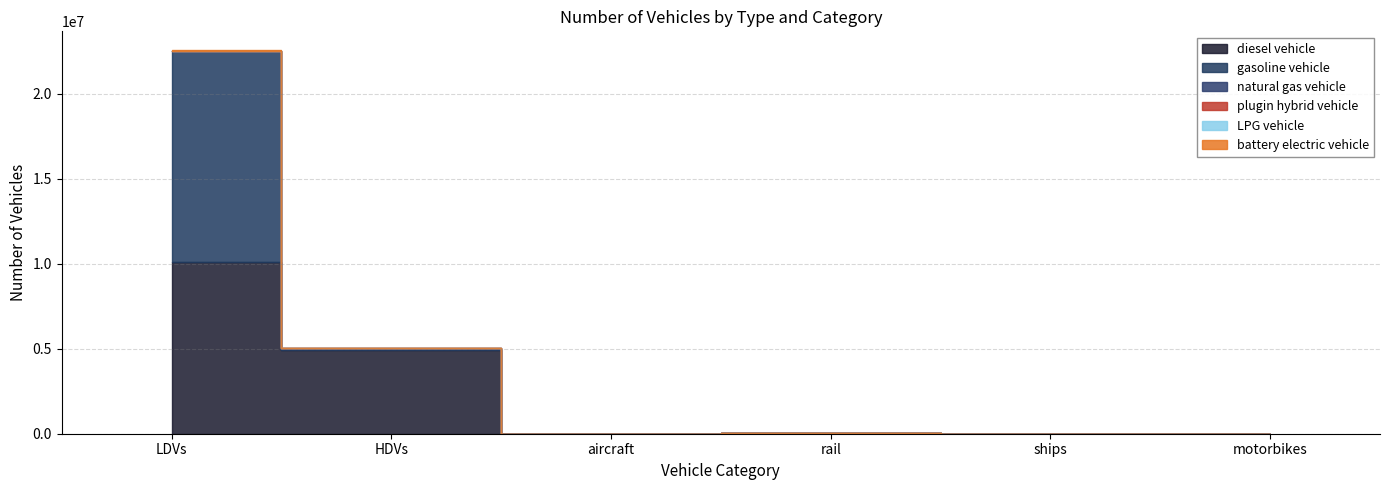

Reading right to left, extract all data points from this chart.

diesel vehicle: motorbikes=0.0	ships=10524.0	rail=24937.1	aircraft=1152.7	HDVs=4927361.0	LDVs=10118227.4
gasoline vehicle: motorbikes=0.0	ships=0.0	rail=0.0	aircraft=0.0	HDVs=47628.0	LDVs=12396598.3
natural gas vehicle: motorbikes=0.0	ships=0.0	rail=0.0	aircraft=0.0	HDVs=44406.0	LDVs=15152.8
battery electric vehicle: motorbikes=0.0	ships=0.0	rail=0.0	aircraft=0.0	HDVs=113.0	LDVs=1500.8
plugin hybrid vehicle: motorbikes=0.0	ships=0.0	rail=0.0	aircraft=0.0	HDVs=501.0	LDVs=2848.9
LPG vehicle: motorbikes=0.0	ships=0.0	rail=0.0	aircraft=0.0	HDVs=3747.0	LDVs=5509.3